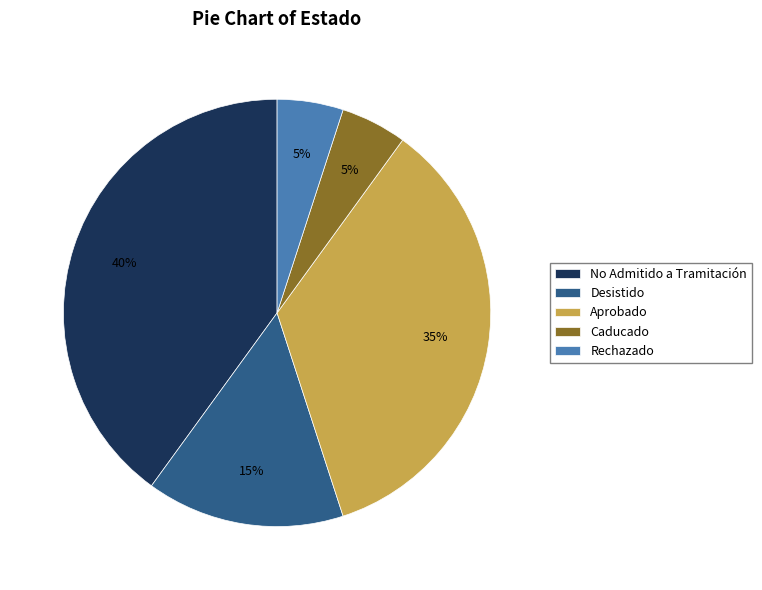

To the nearest percent, what is the average slice percentage?

20%